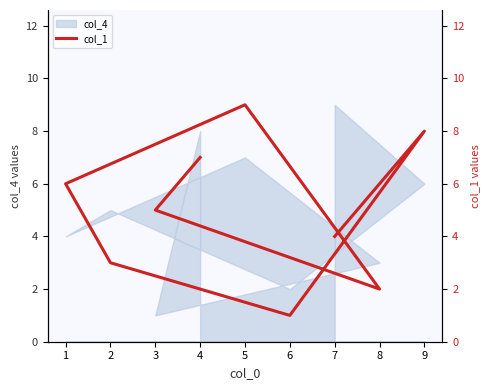

What is the minimum value shown in the chart?

1